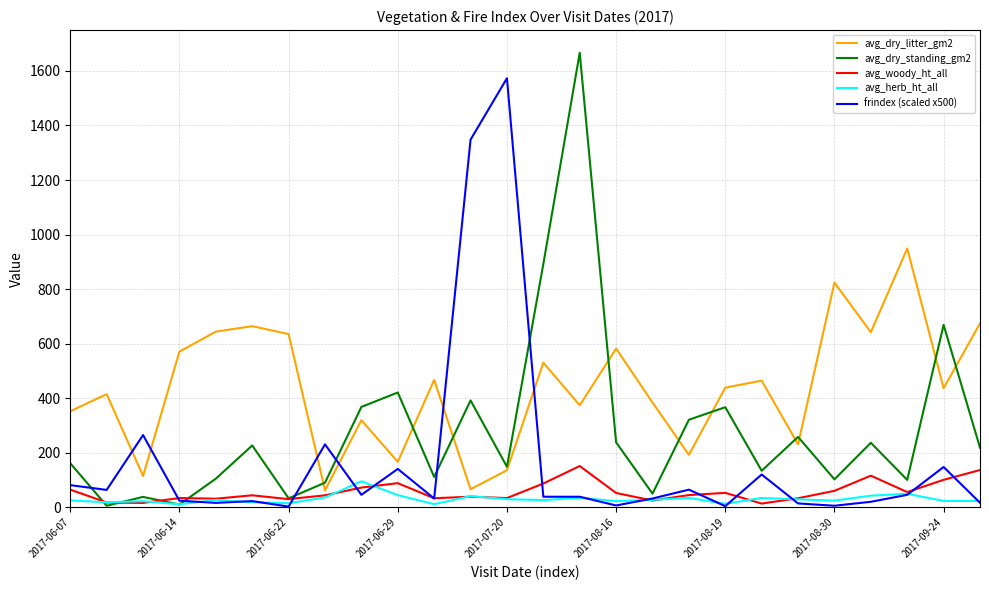

List the series in order of their peak value, lowest first.

avg_herb_ht_all, avg_woody_ht_all, avg_dry_litter_gm2, frindex (scaled x500), avg_dry_standing_gm2